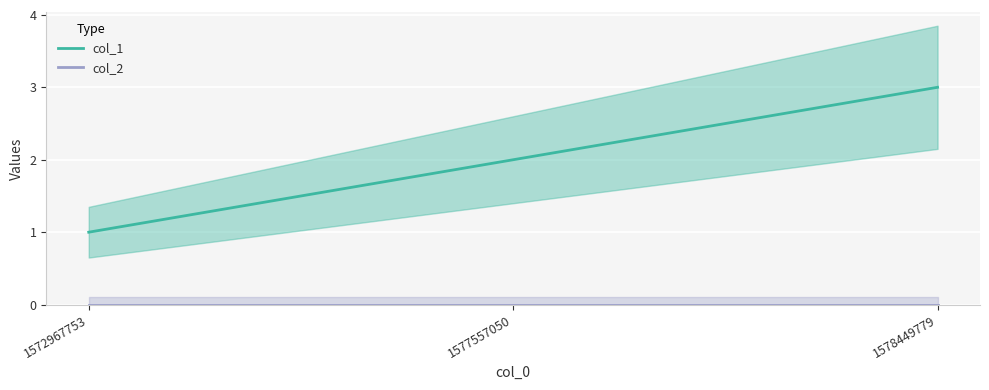

What is the approximate value of col_1 at 1578449779?

3